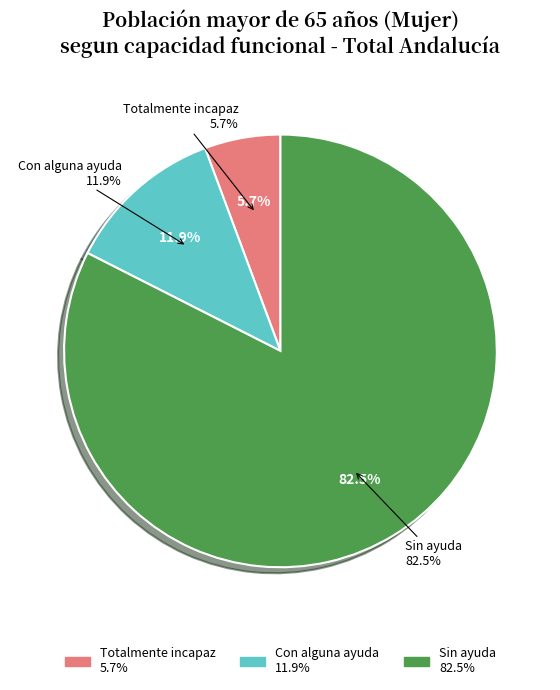

Combined, what portion of the pie is Totalmente incapaz and Con alguna ayuda?

17.5%